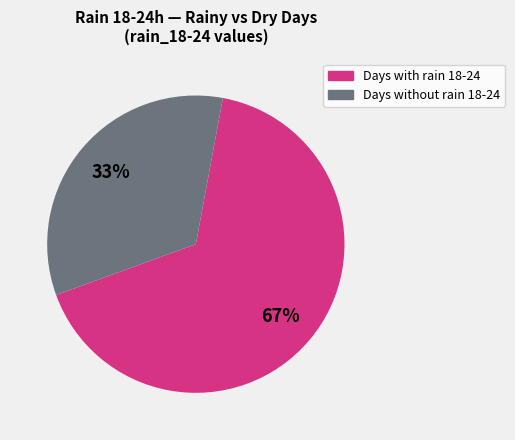

Is there any slice that represents more than half of the pie?

Yes